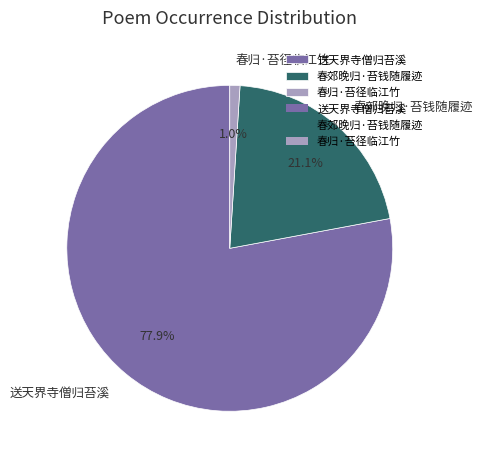

True or false: 春郊晚归·苔钱随履迹 accounts for 10% of the total.

False